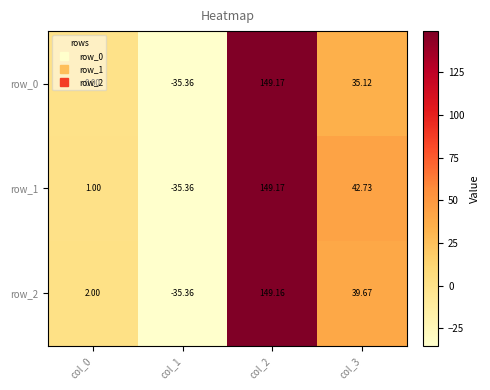

Reading left to right, extract all data points from this chart.

row_0: col_0=0.0	col_1=-35.4	col_2=149.2	col_3=35.1
row_1: col_0=1.0	col_1=-35.4	col_2=149.2	col_3=42.7
row_2: col_0=2.0	col_1=-35.4	col_2=149.2	col_3=39.7